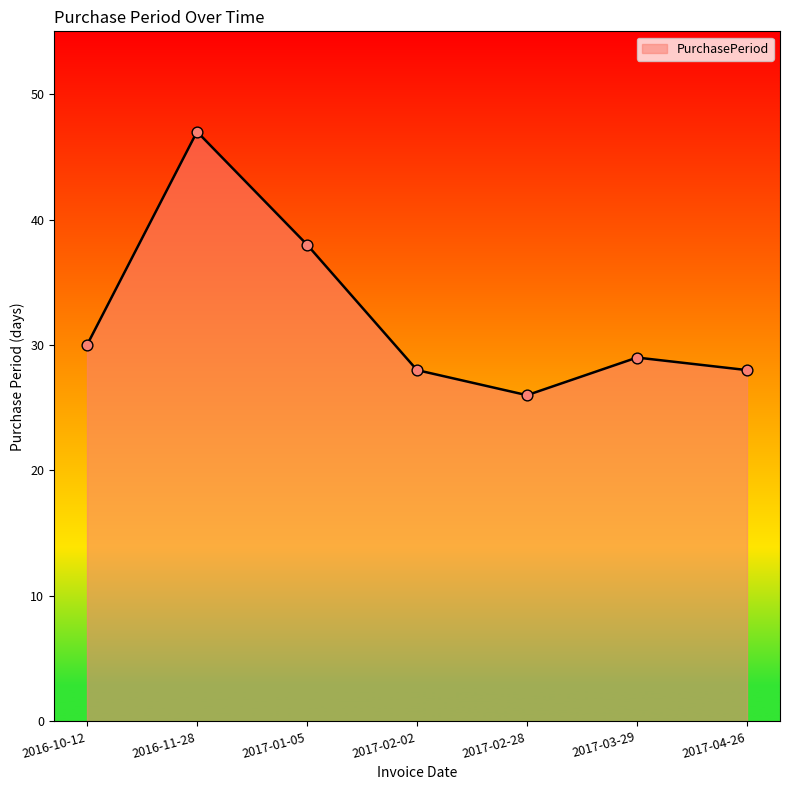

What is the change in value from 2016-11-28 to 2017-02-28?

-21